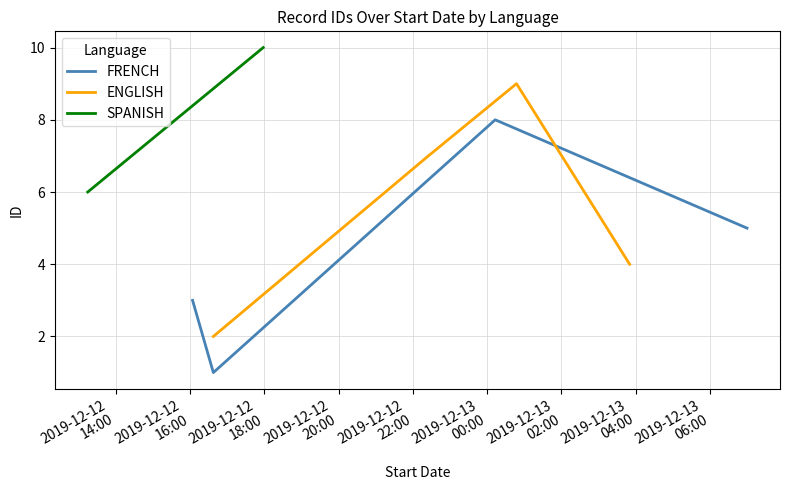

What is the value of the ENGLISH point at the 1st from the left?

2